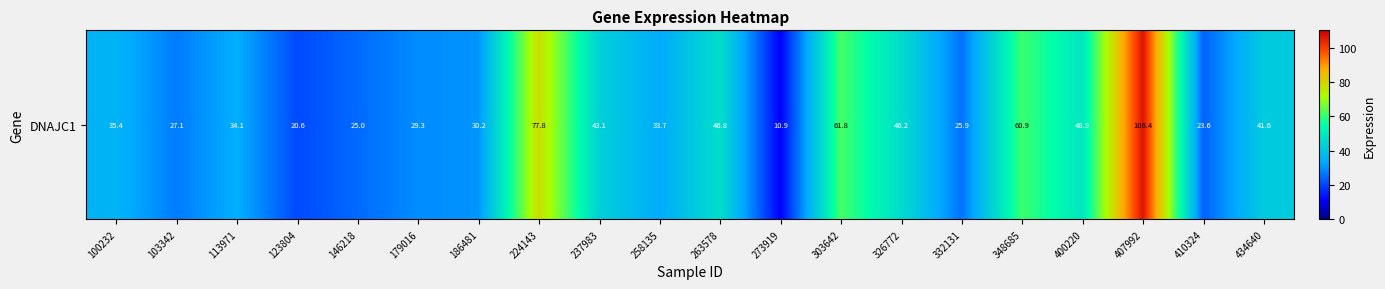

Read the value at 348685.

60.9